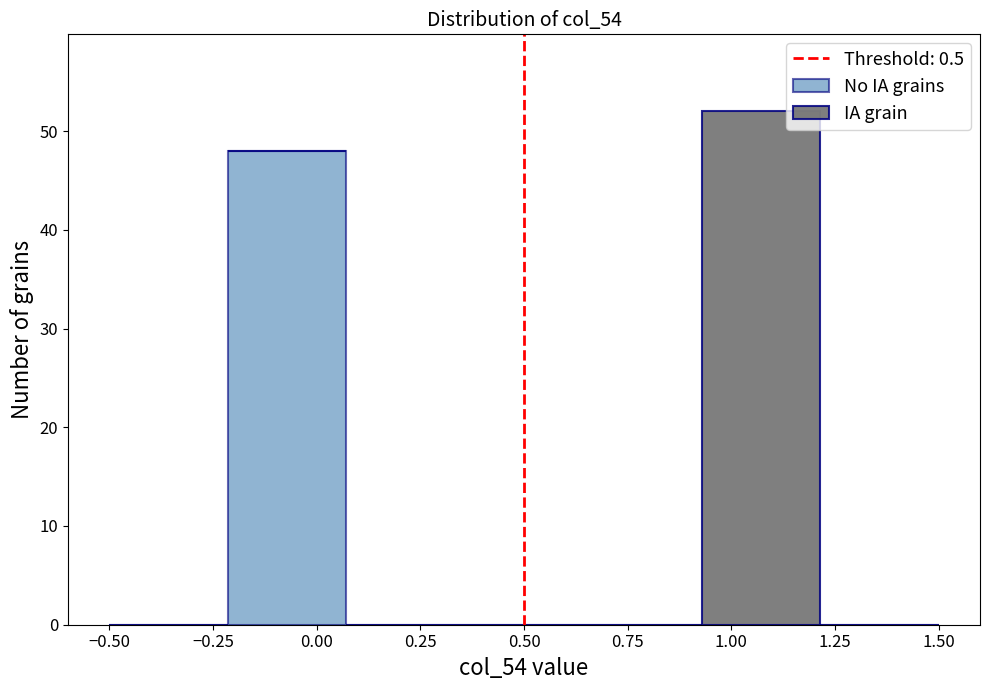

What is the total height of the stacked bar covering 0.95 to 1.20 on the x-axis? Neither the bar edges nor the heights are printed on the chart, so give them approximately, as read against the axes.

52